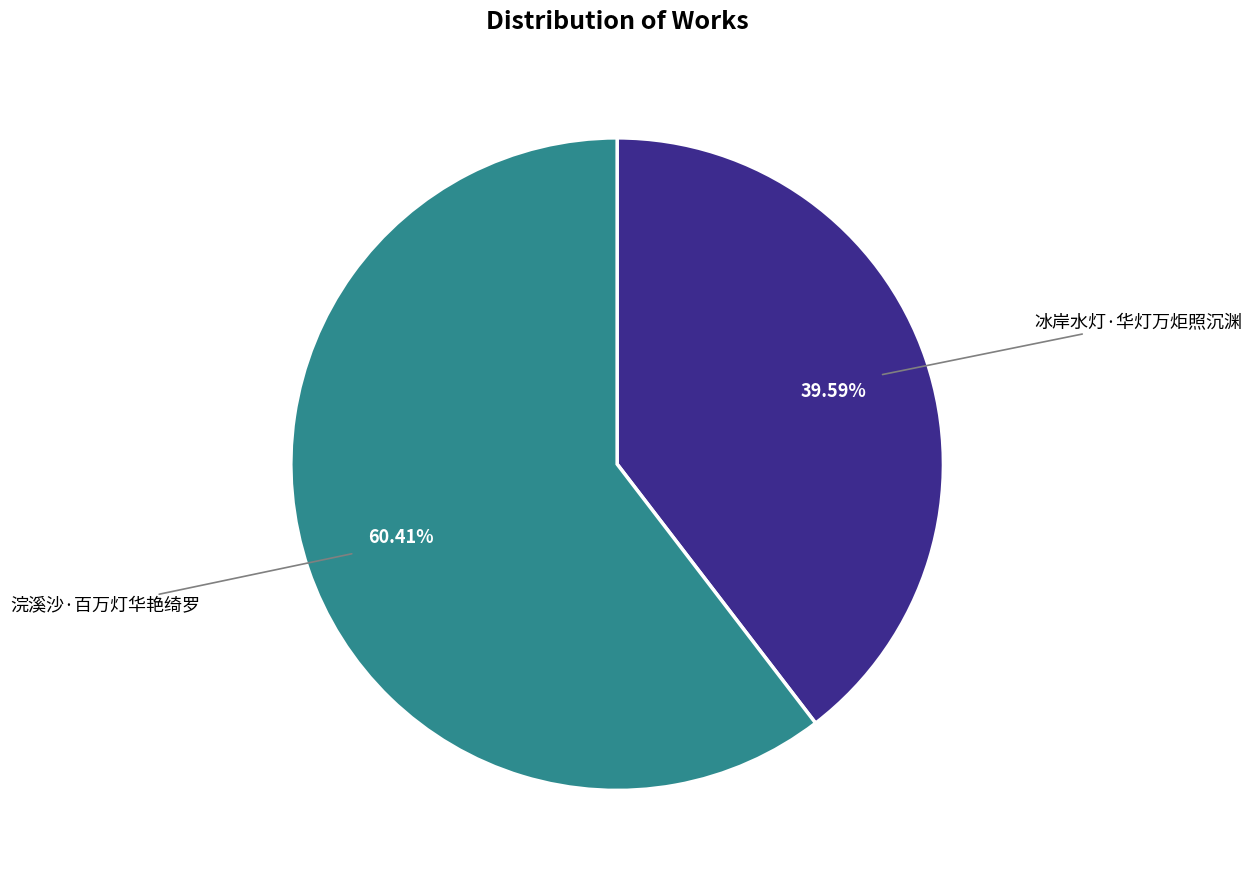

What is the ratio of the value at 冰岸水灯·华灯万炬照沉渊 to the value at 浣溪沙·百万灯华艳绮罗?

0.7